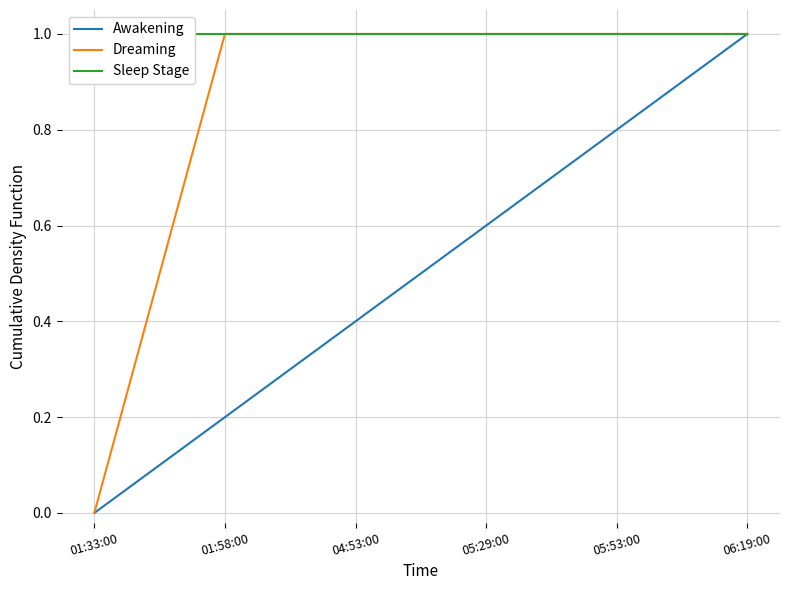

List the series in order of their peak value, lowest first.

Awakening, Dreaming, Sleep Stage